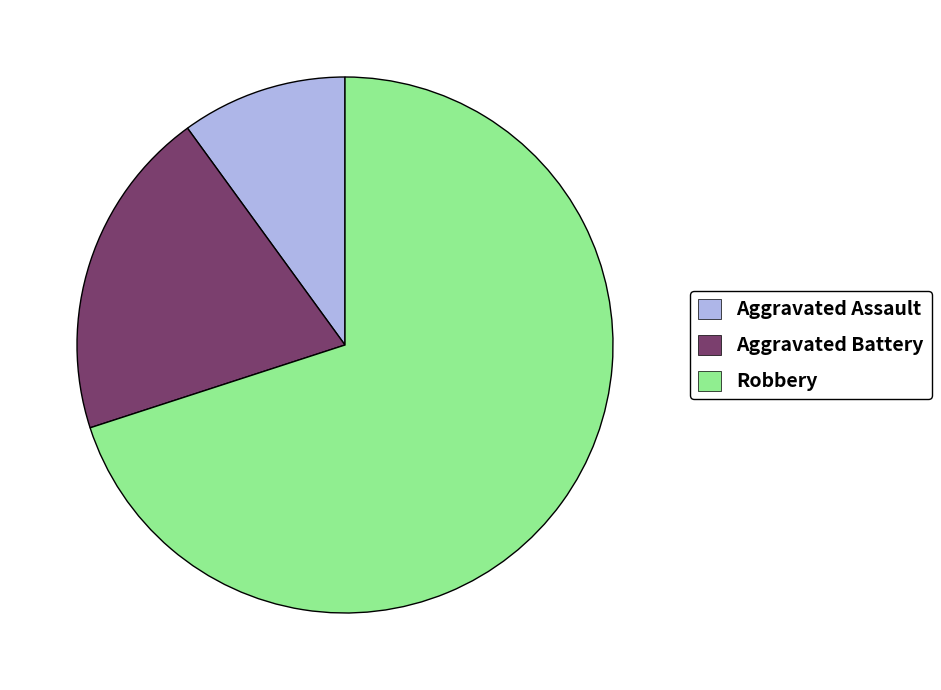

Count the number of slices in the pie.

3